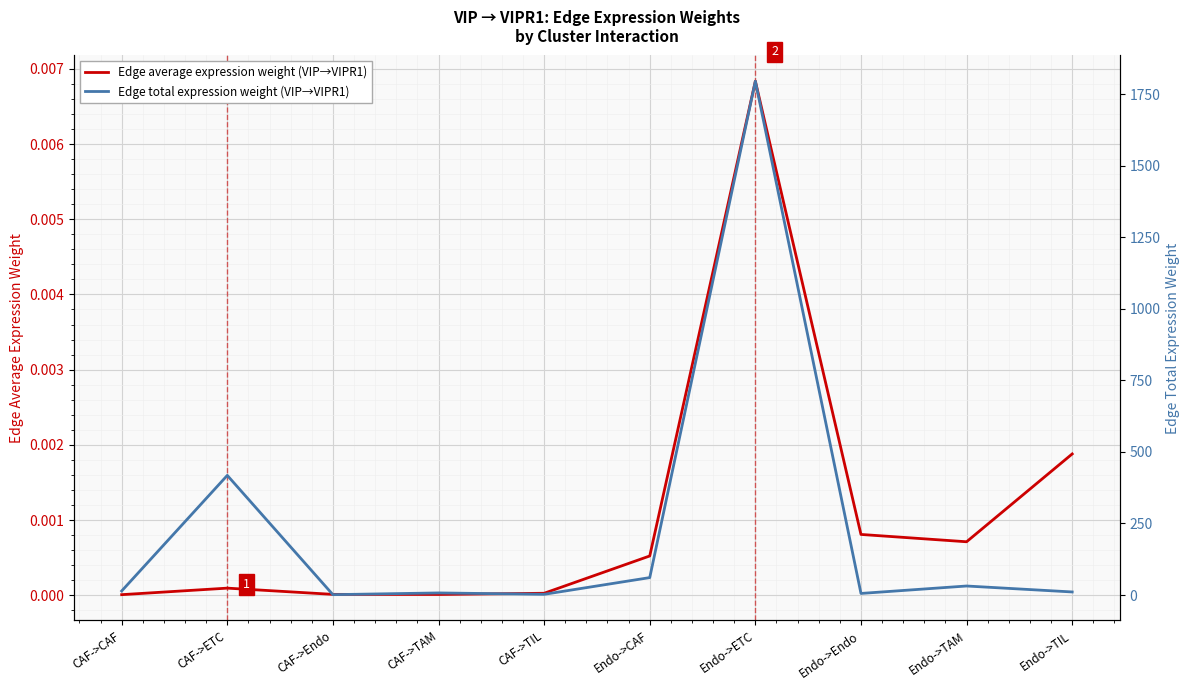

What is the difference between the maximum and second lowest values in the Edge total expression weight (VIP→VIPR1) series?

1792.9